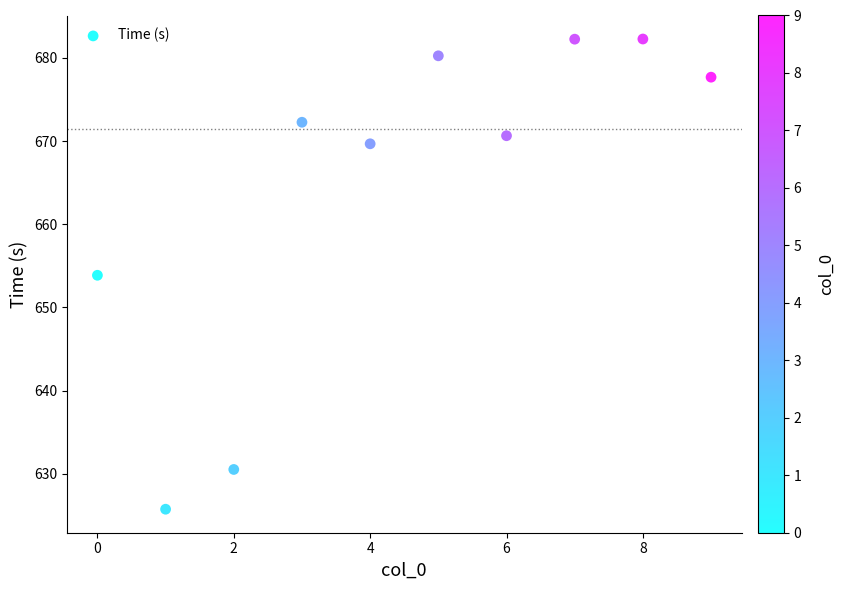

What is the average Y value?

664.5